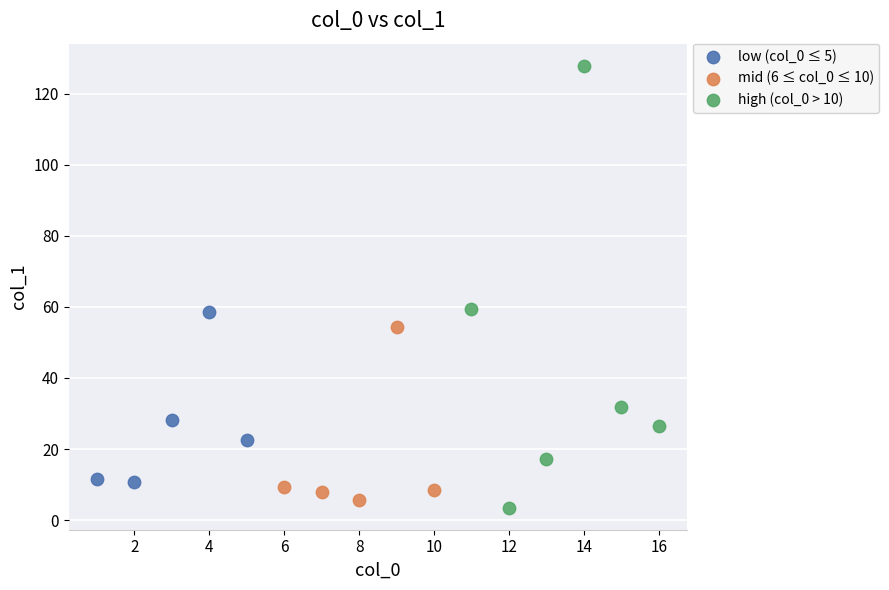

Which series reaches the maximum Y coordinate?

high (col_0 > 10)